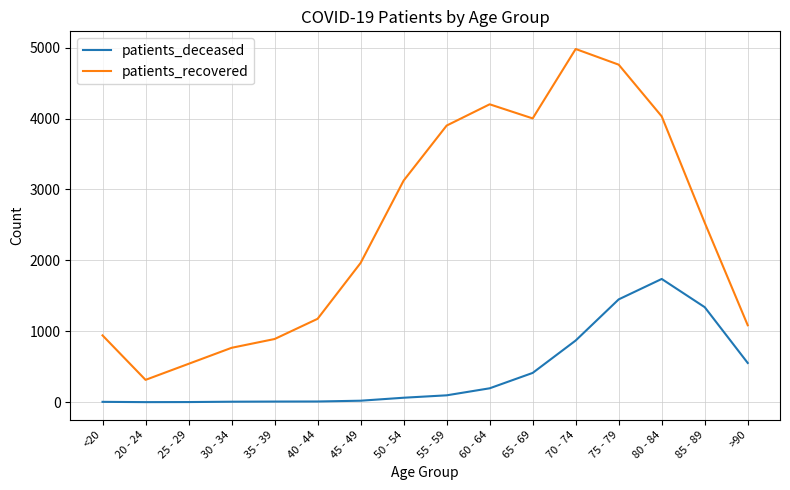

At which label does patients_recovered first exceed 2531?

50 - 54